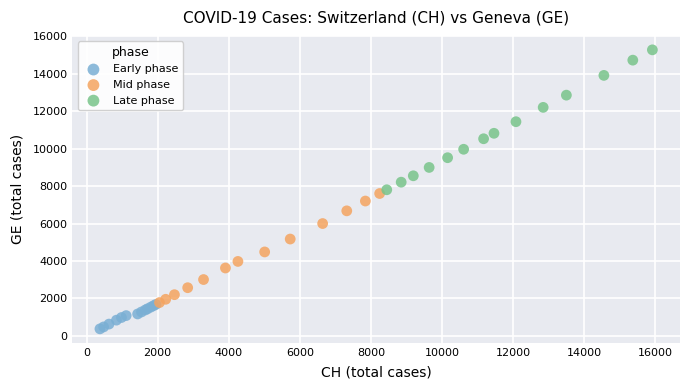

Which series reaches the minimum Y coordinate?

Early phase